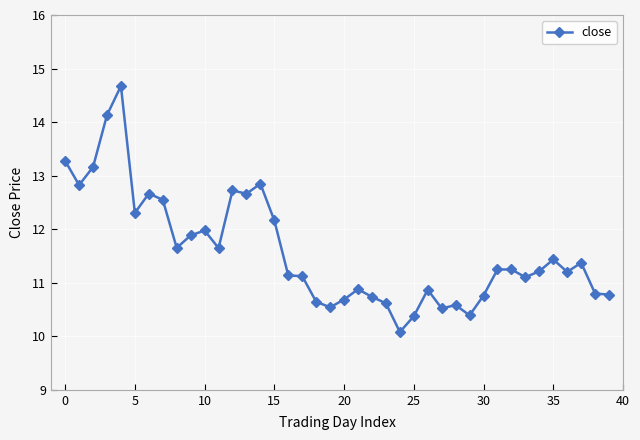

True or false: there are more than 0 points higher than both neighbors.

True